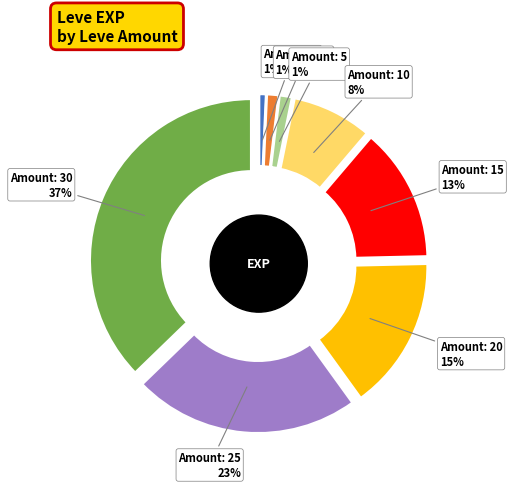

Is it true that 15 is 26% of the pie?

False